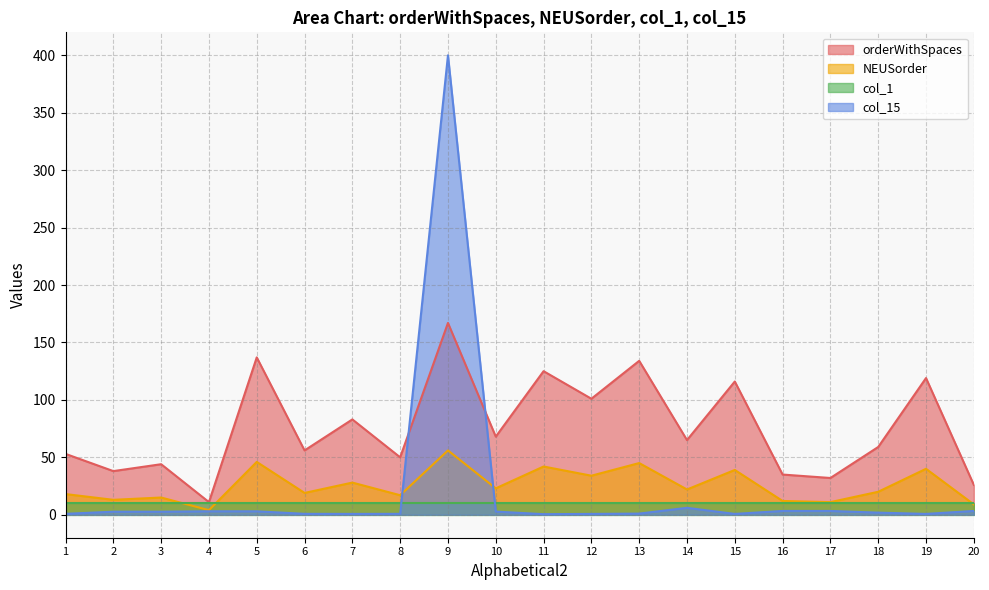

Does the chart have visible grid lines?

Yes